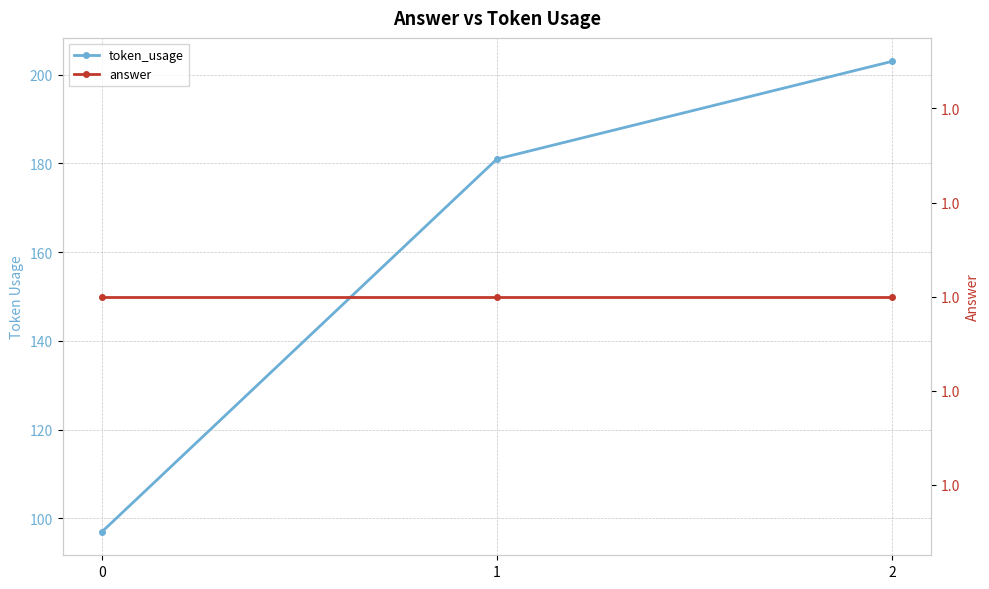

Rank the categories by token_usage value from lowest to highest.

0, 1, 2